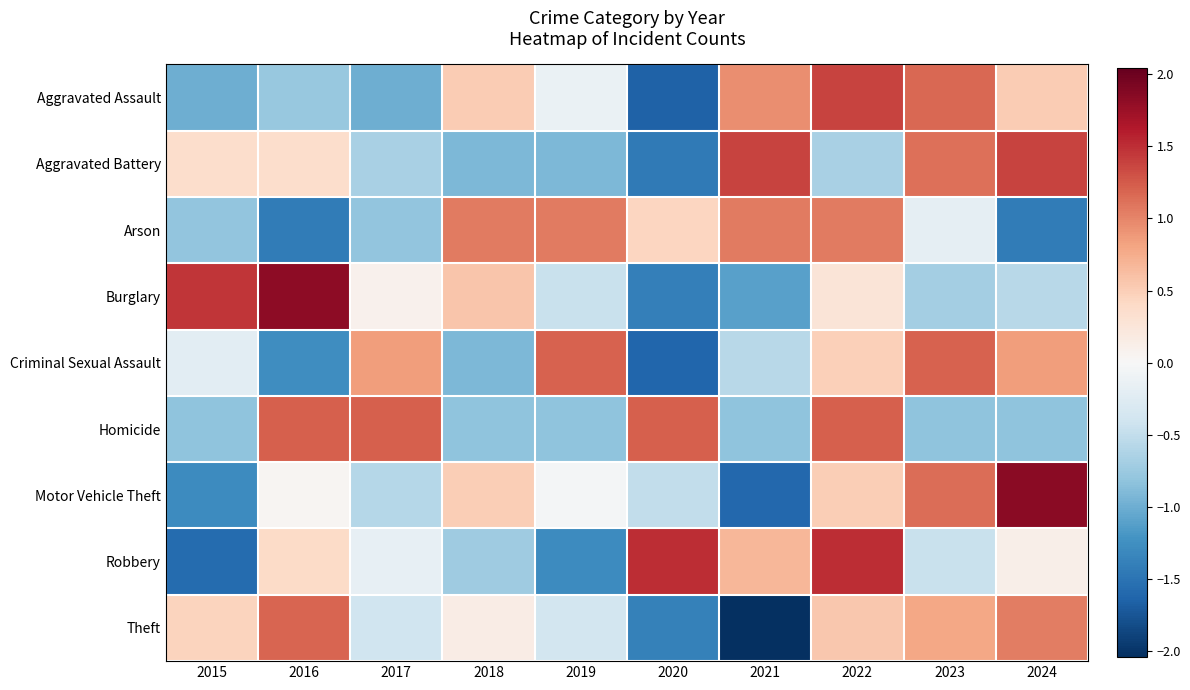

At 2023, list the series in order from largest to smallest.

Criminal Sexual Assault, Aggravated Assault, Motor Vehicle Theft, Aggravated Battery, Theft, Arson, Robbery, Burglary, Homicide